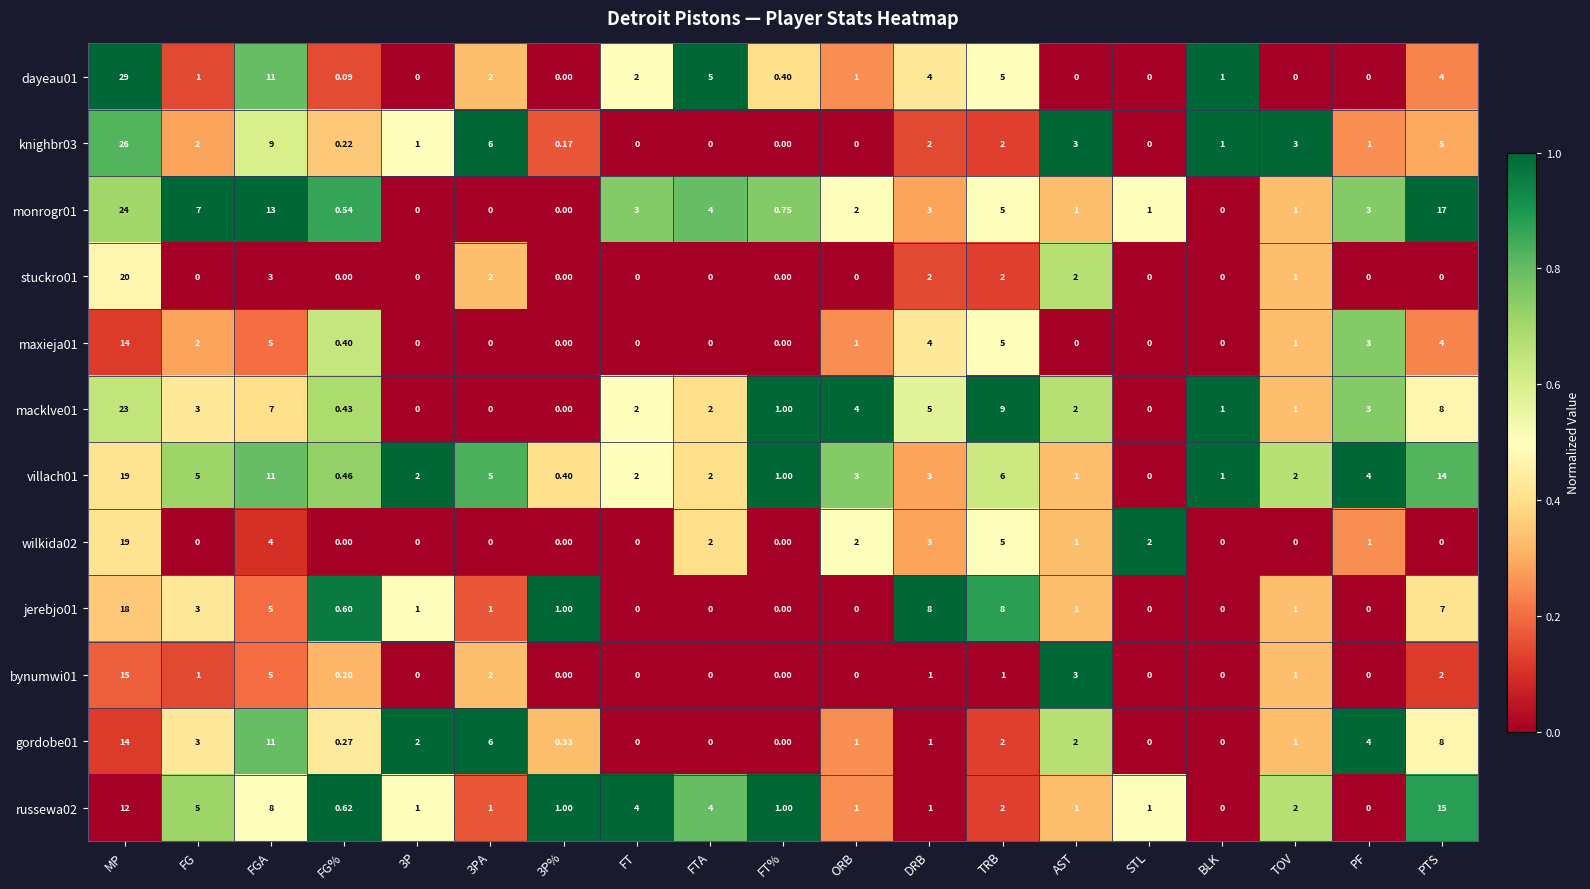

How many categories are shown in the chart?

19